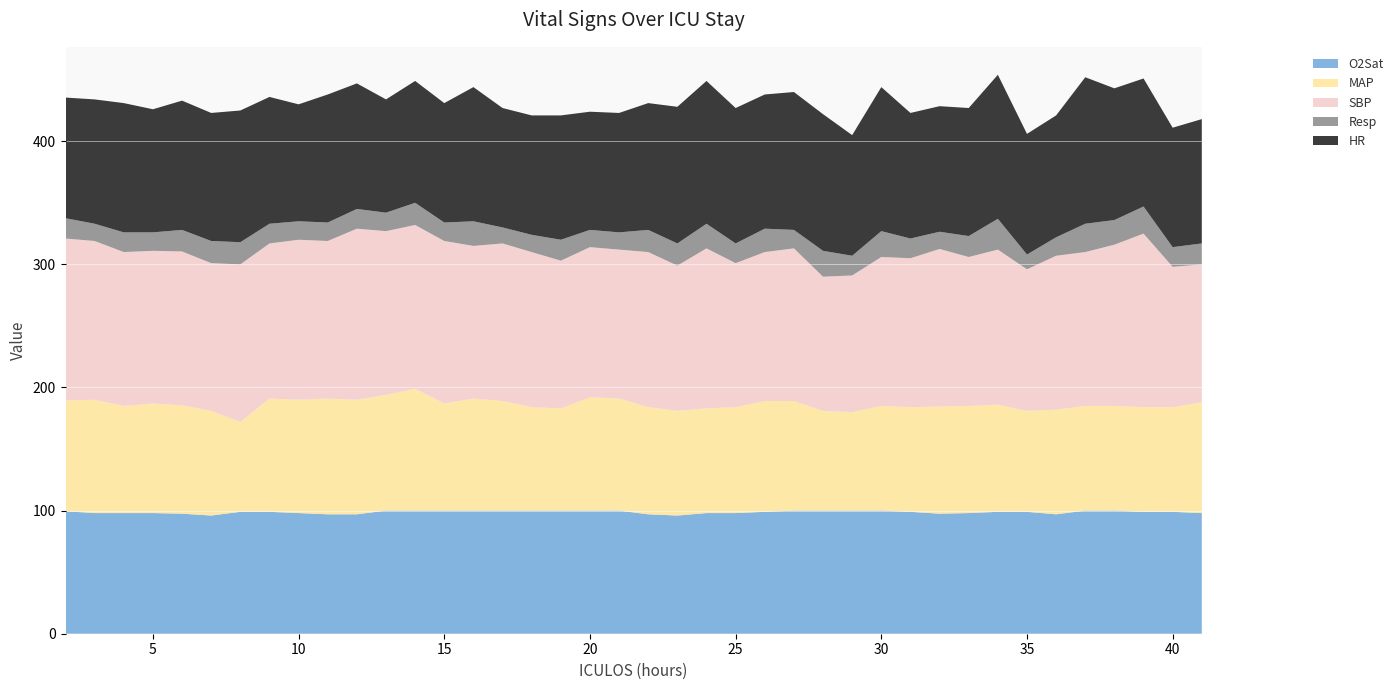

The O2Sat series shows 139.0 at 25. True or false?

False